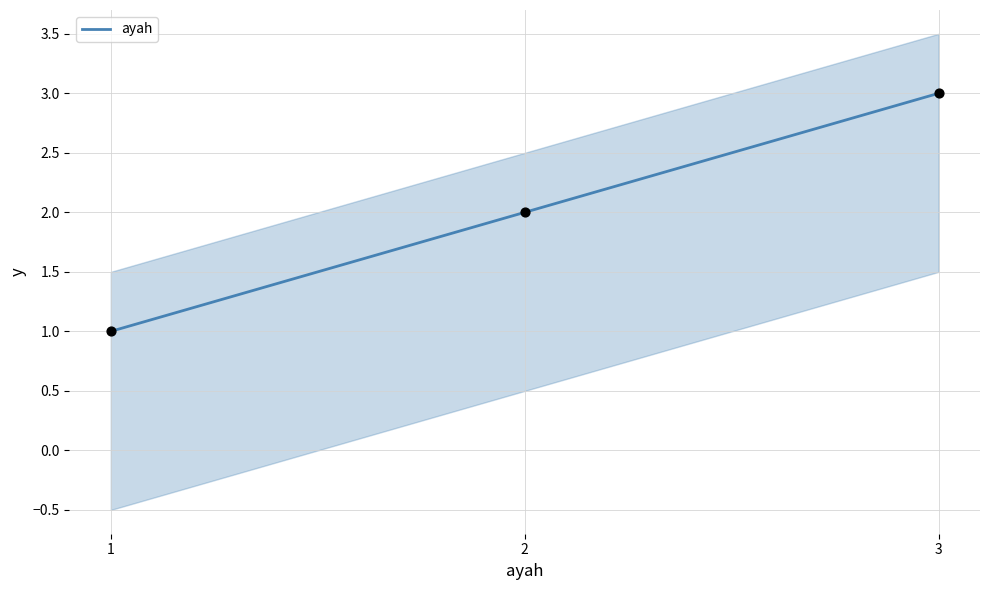

Between 3 and 1, which is larger?

3